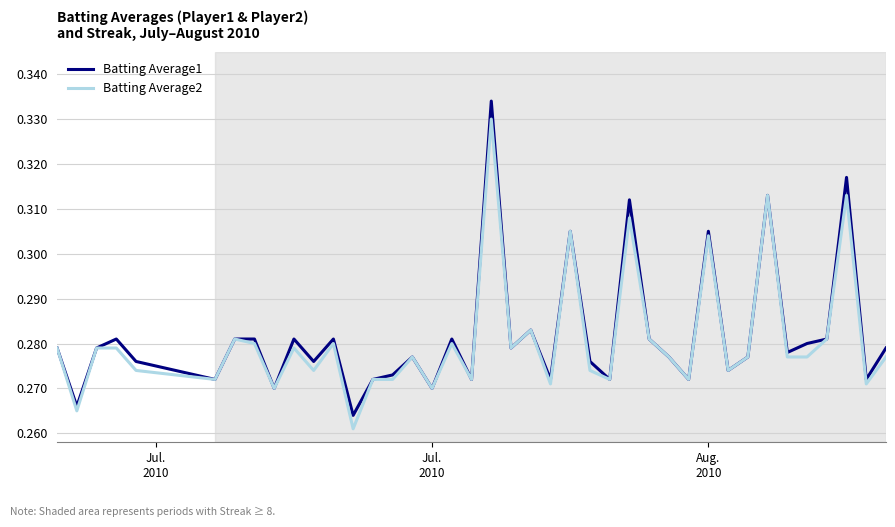

List the series in order of their peak value, highest first.

Batting Average1, Batting Average2